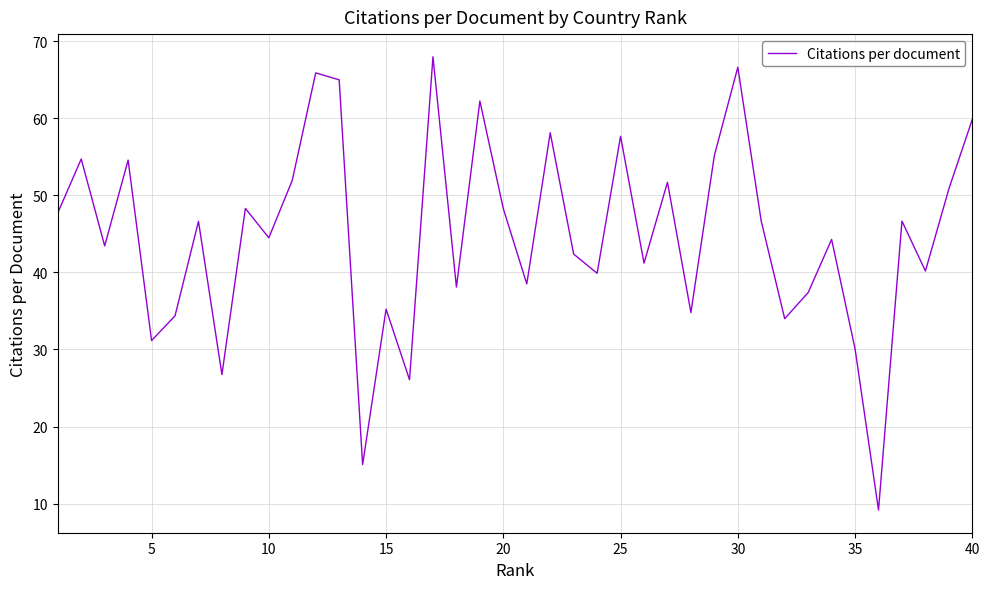

What is the smallest value displayed?

9.2